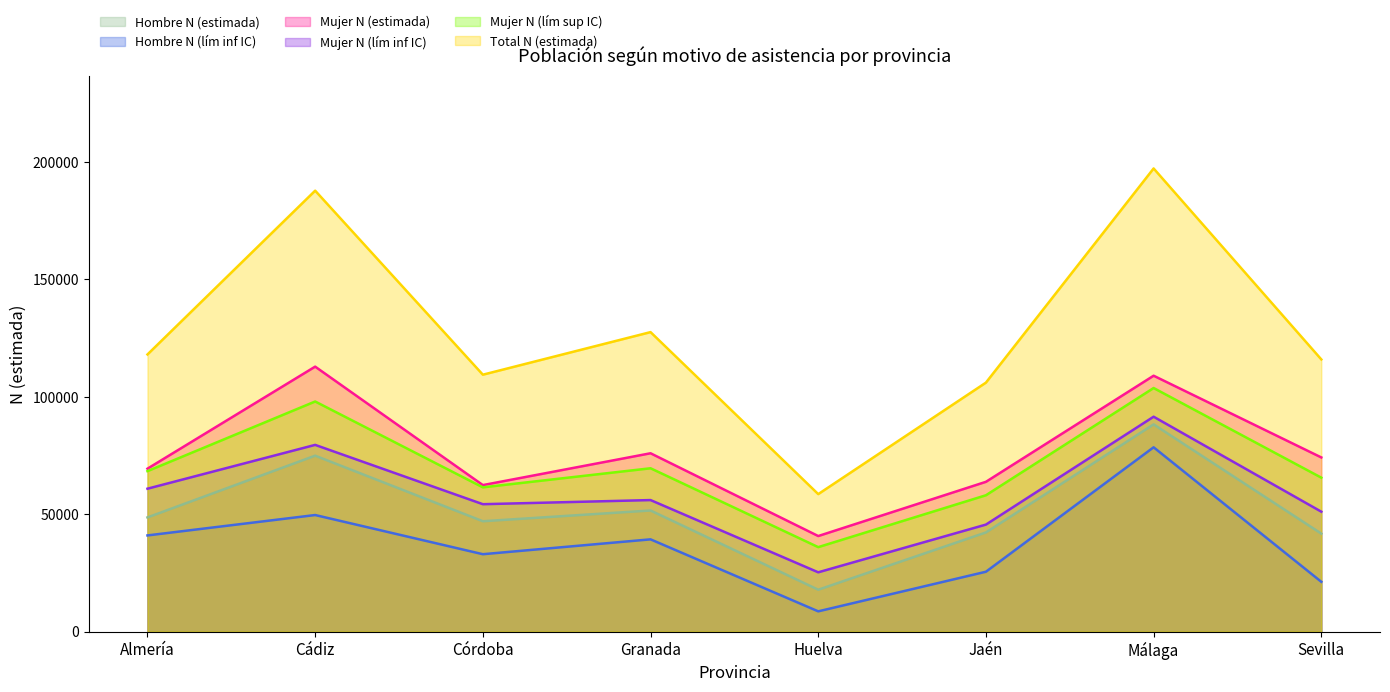

The Total N (estimada) series shows 23519 at Córdoba. True or false?

False